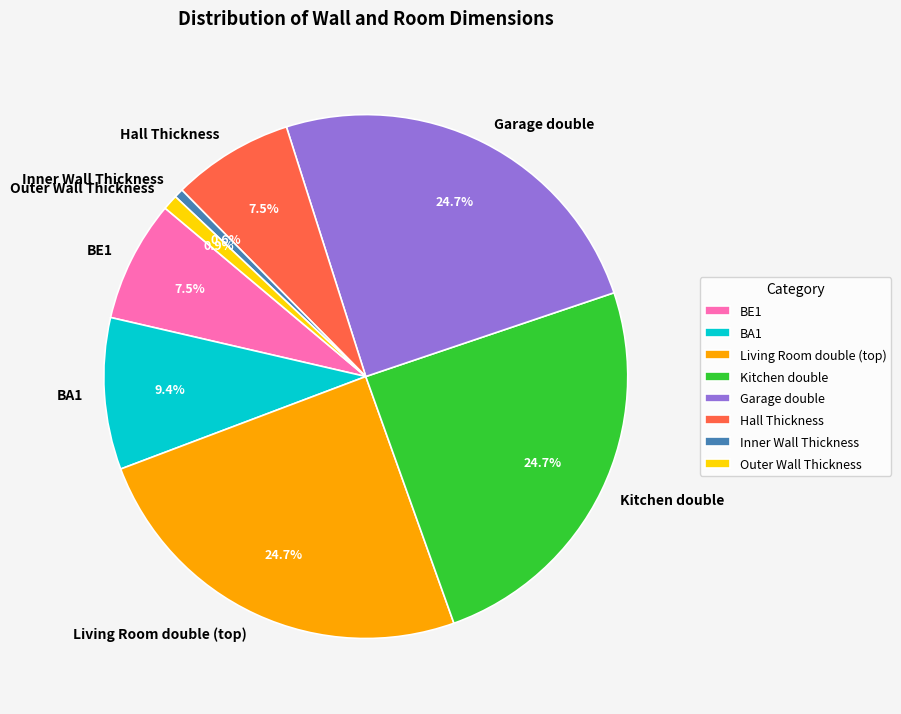

Does any single category account for the majority?

No